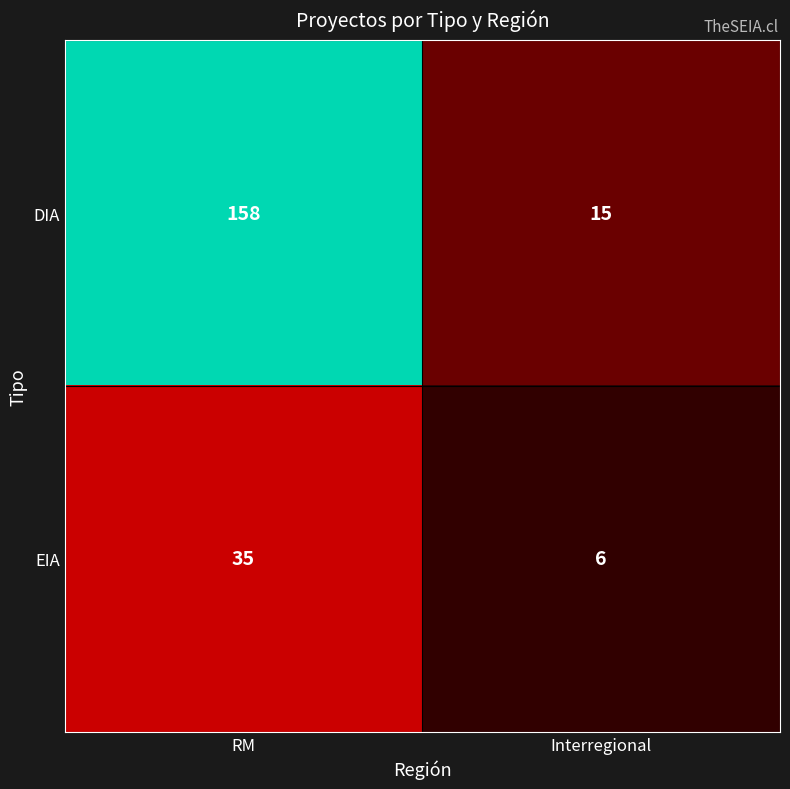

Reading left to right, transcribe all the data shown in this chart.

DIA: RM=158	Interregional=15
EIA: RM=35	Interregional=6